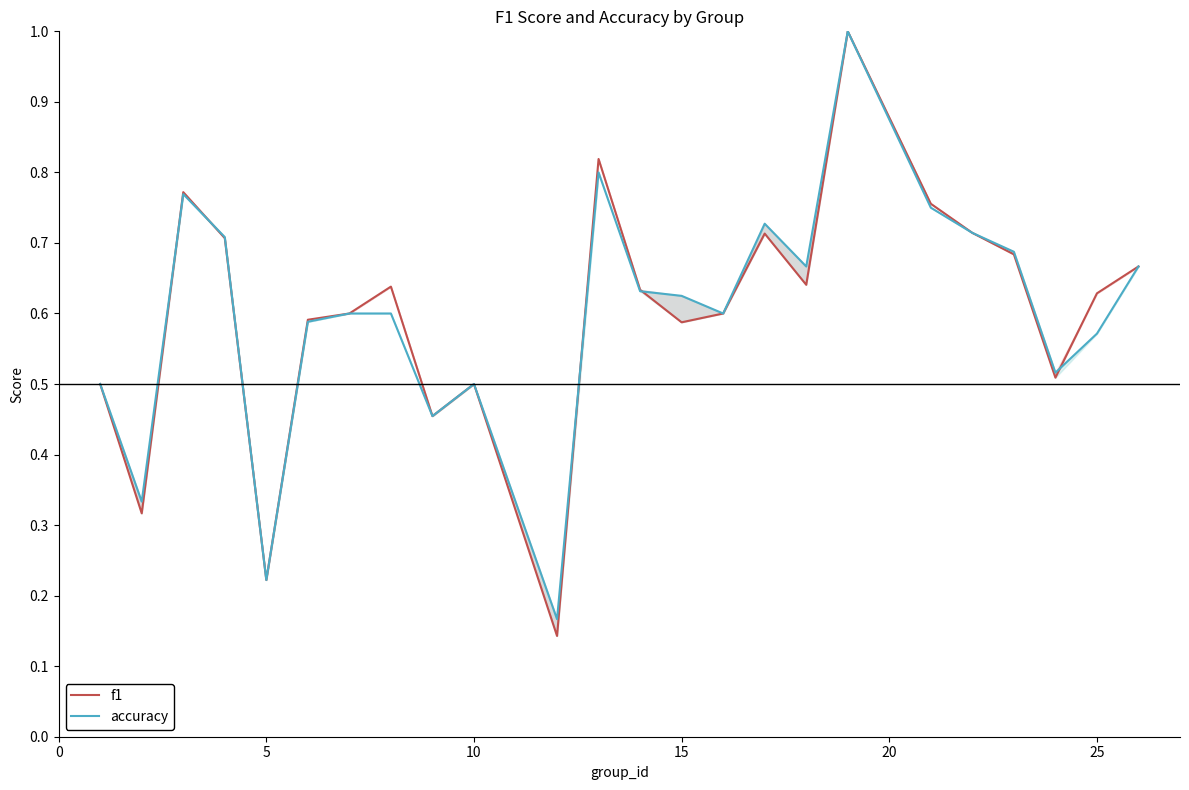

The value of accuracy at 23 is 0.2. True or false?

False